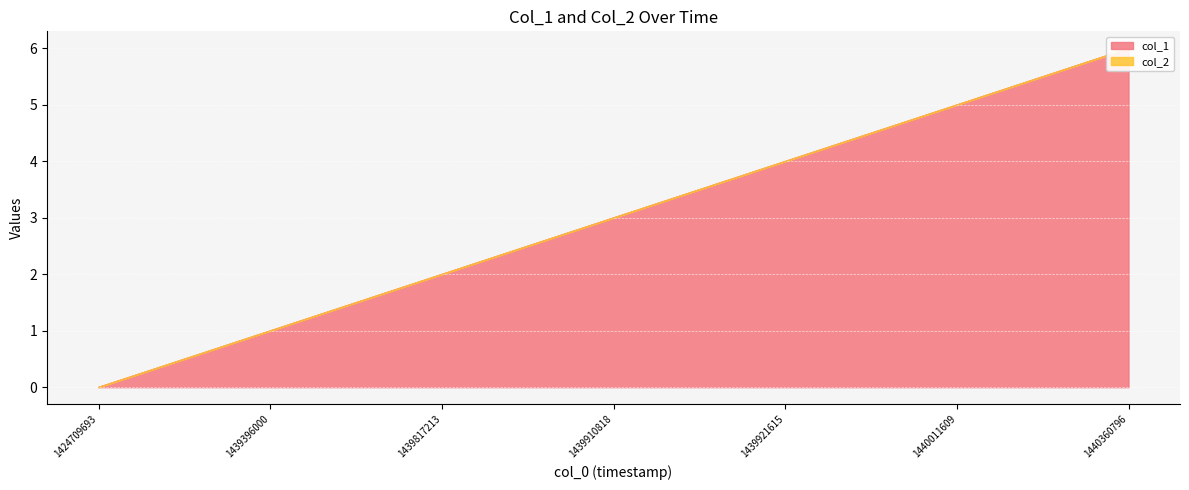

Between 1439921615 and 1439396000, which is larger?

1439921615